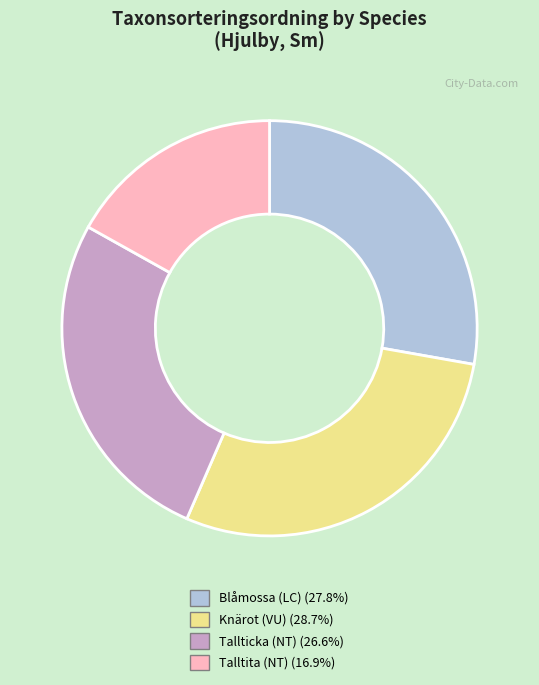

Is there any slice that represents more than half of the pie?

No